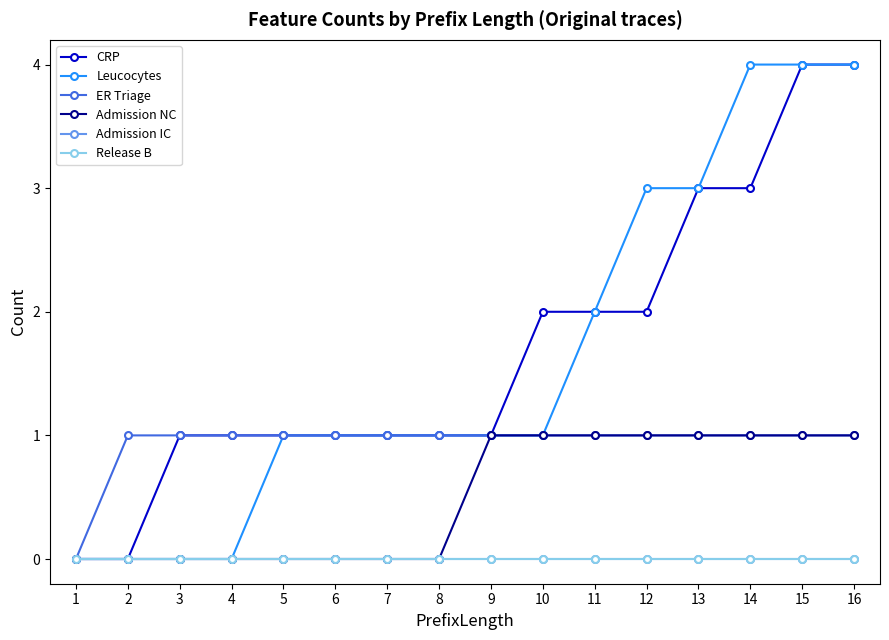

Does the chart have visible grid lines?

No